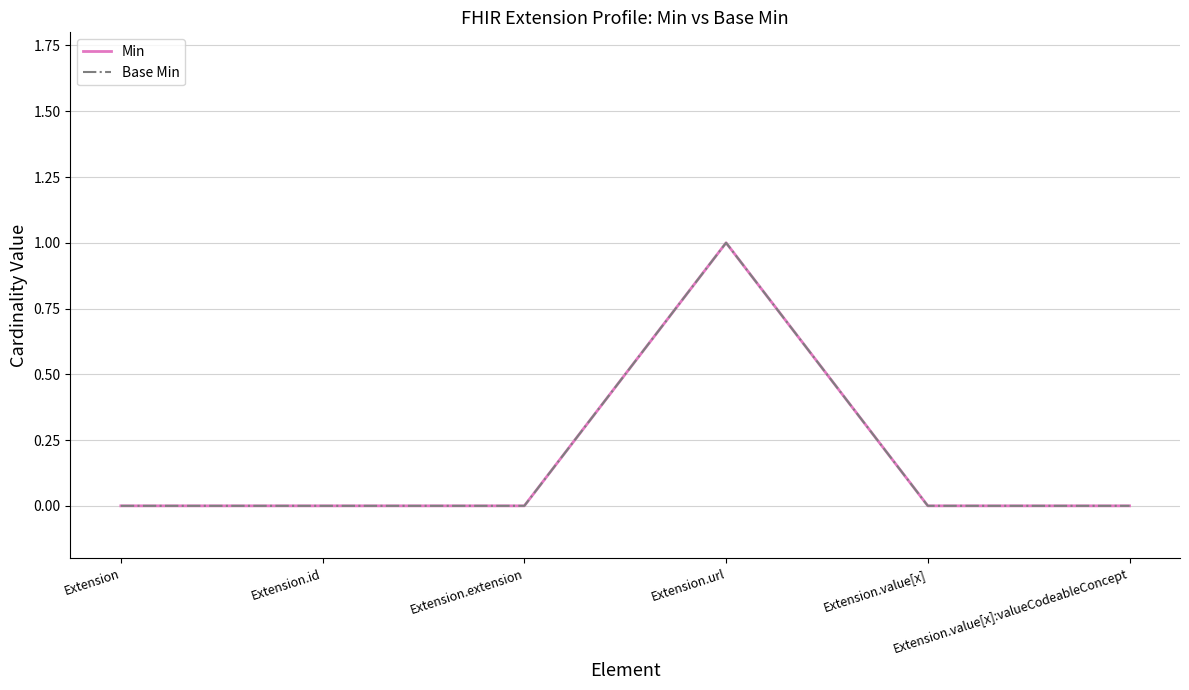

Does the chart display data point markers on the line(s)?

No